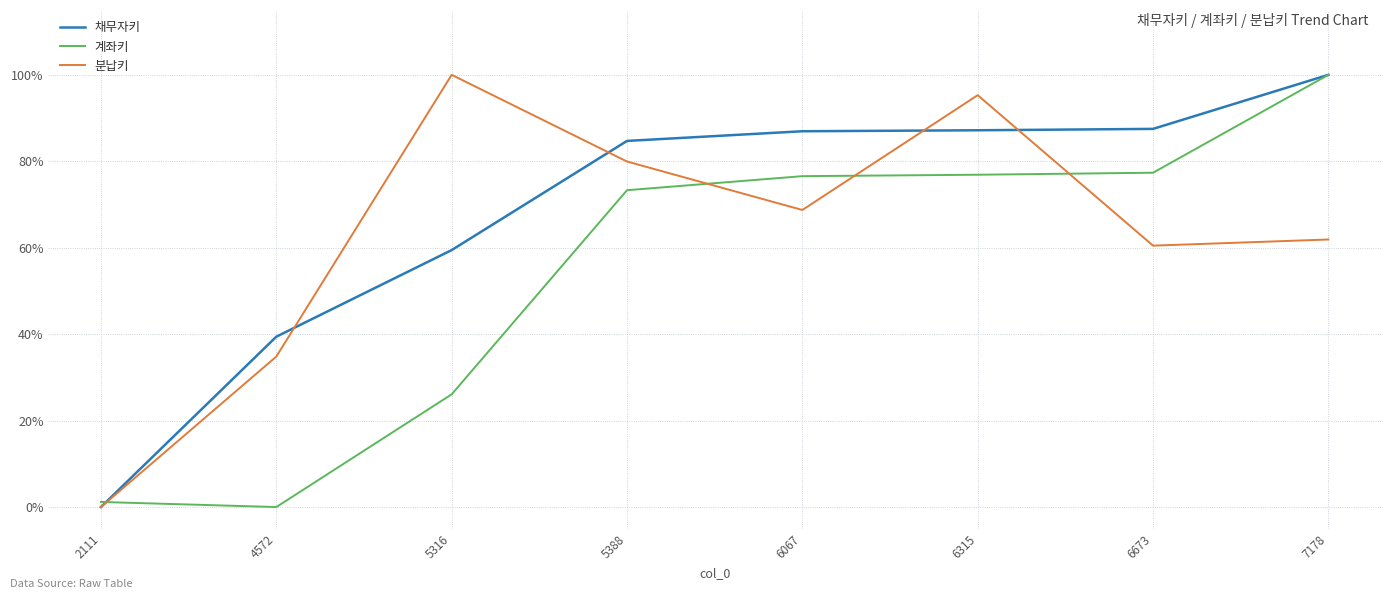

Reading left to right, transcribe all the data shown in this chart.

채무자키: 2111=0.0	4572=0.4	5316=0.6	5388=0.8	6067=0.9	6315=0.9	6673=0.9	7178=1.0
계좌키: 2111=0.0	4572=0.0	5316=0.3	5388=0.7	6067=0.8	6315=0.8	6673=0.8	7178=1.0
분납키: 2111=0.0	4572=0.3	5316=1.0	5388=0.8	6067=0.7	6315=1.0	6673=0.6	7178=0.6